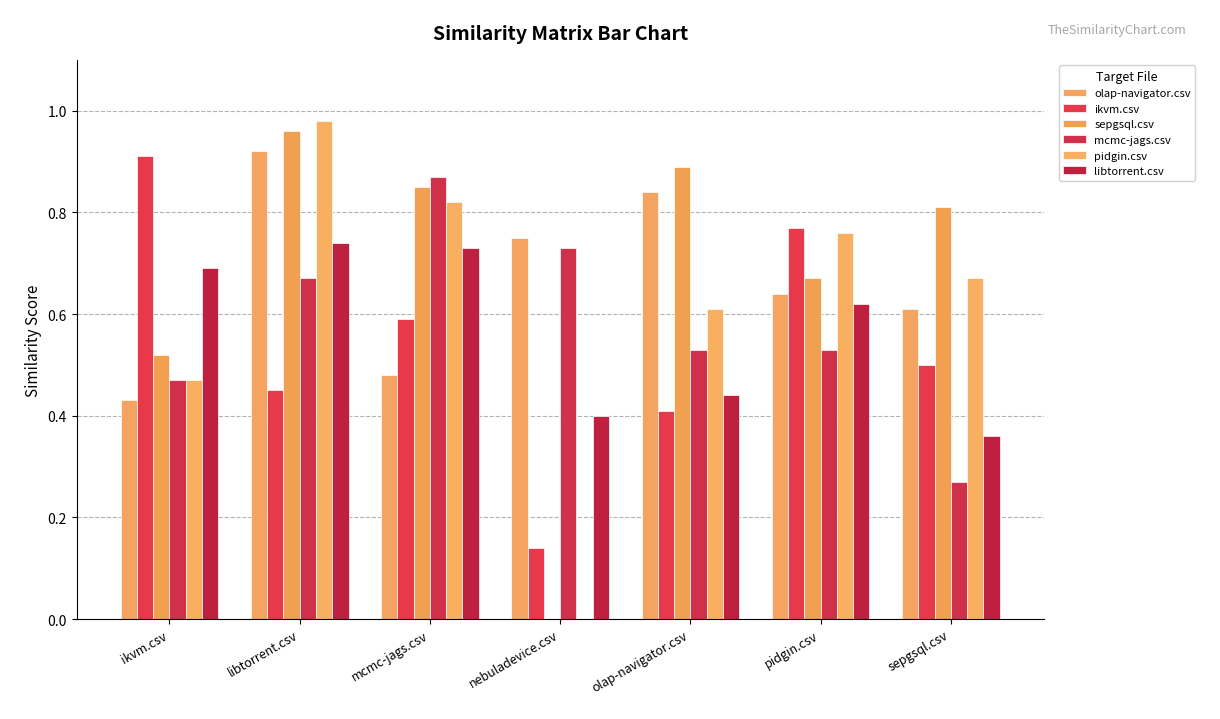

Is the value of pidgin.csv at nebuladevice.csv greater than the value of sepgsql.csv at mcmc-jags.csv?

No